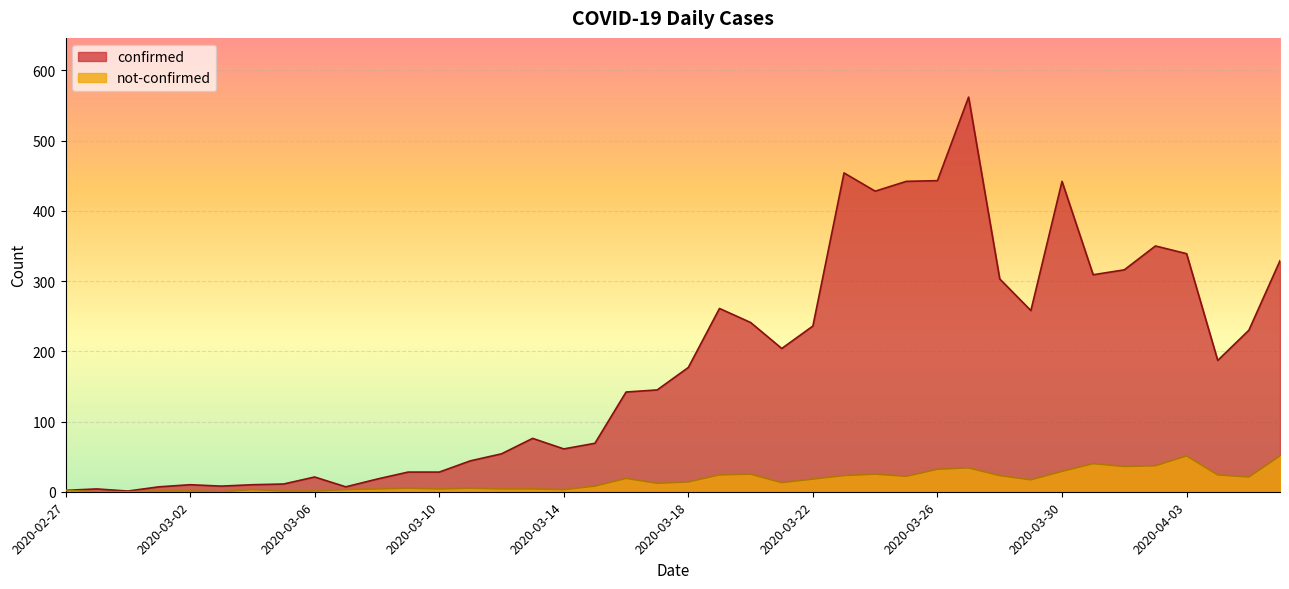

Reading right to left, what are all the values shown in this chart?

confirmed: 329	230	187	339	350	316	309	442	258	303	562	443	442	428	454	236	204	241	261	177	145	142	69	61	76	54	44	28	28	18	7	21	11	10	8	10	7	1	4	2
not-confirmed: 51	21	24	51	37	36	40	29	17	23	34	32	22	25	23	18	13	25	24	14	12	19	8	3	4	4	5	4	5	4	3	1	1	3	0	1	1	0	0	2